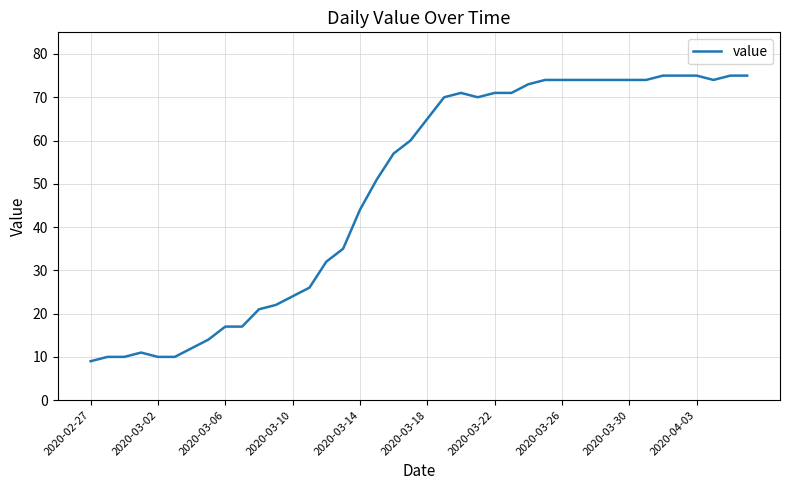

Reading left to right, what are all the values shown in this chart?

9	10	10	11	10	10	12	14	17	17	21	22	24	26	32	35	44	51	57	60	65	70	71	70	71	71	73	74	74	74	74	74	74	74	75	75	75	74	75	75